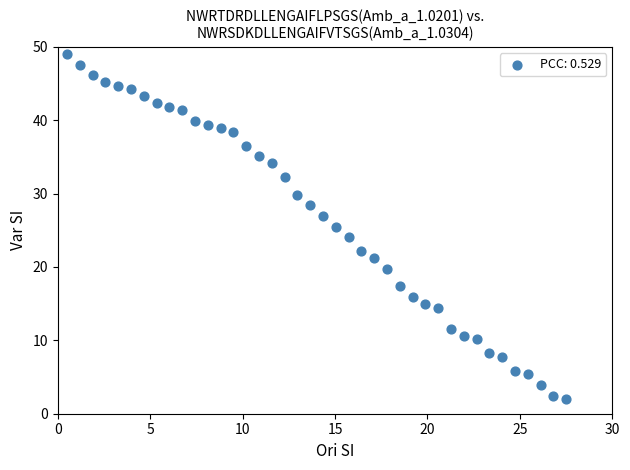

What is the range of X values (max minus min)?

27.0